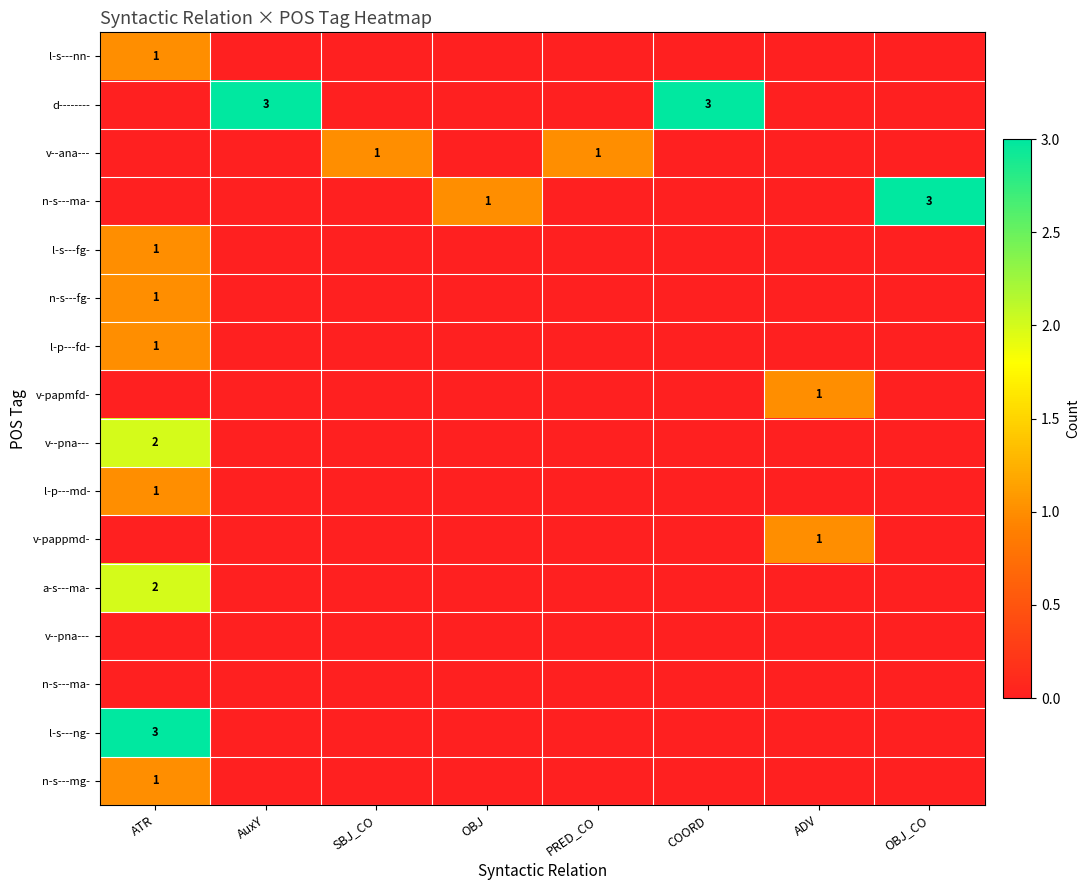

How many data points does each series have?

8